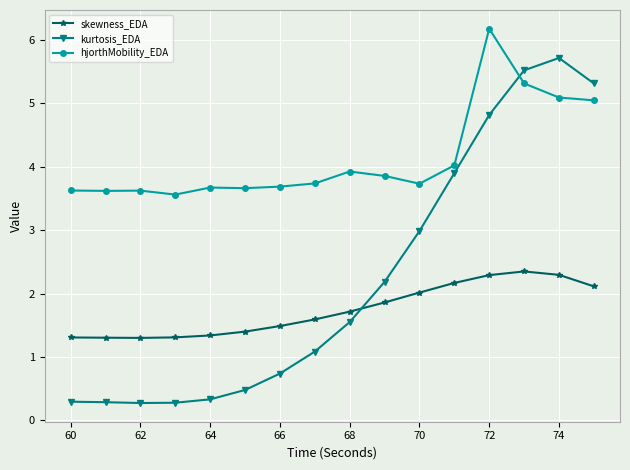

Which series has the widest spread of values?

kurtosis_EDA